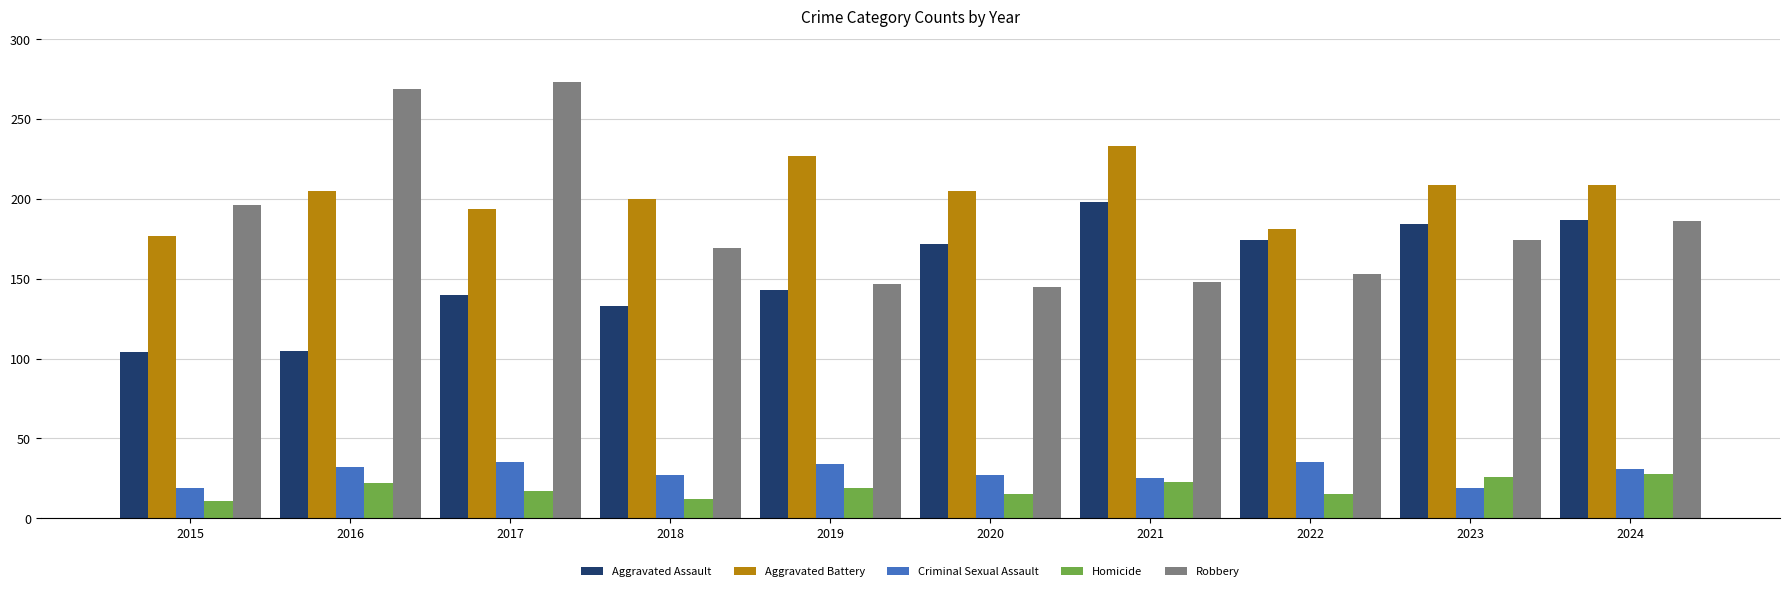

Read the Aggravated Battery value at 2015, to the nearest 5.

175